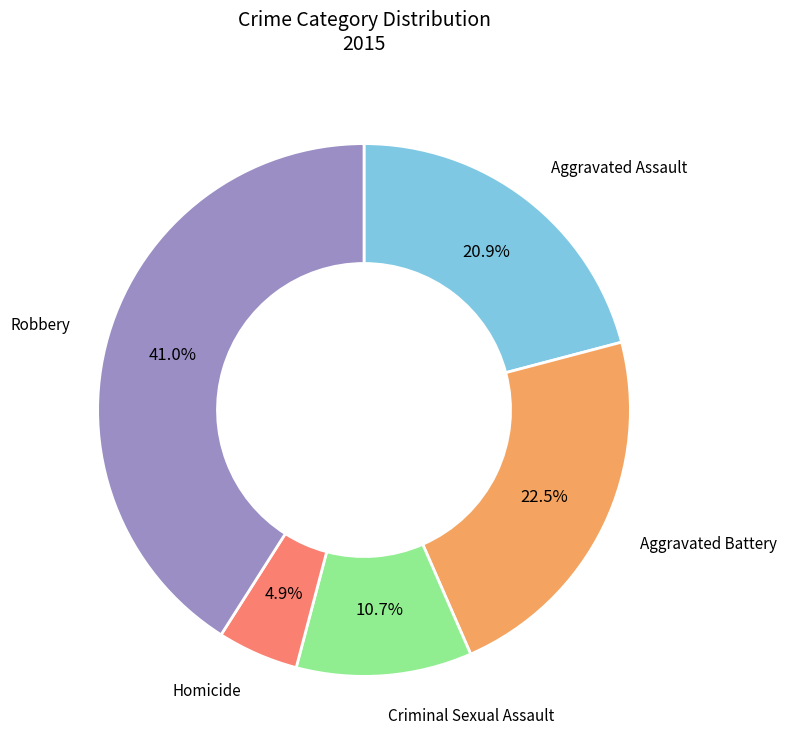

To the nearest percent, what is the average slice percentage?

20%